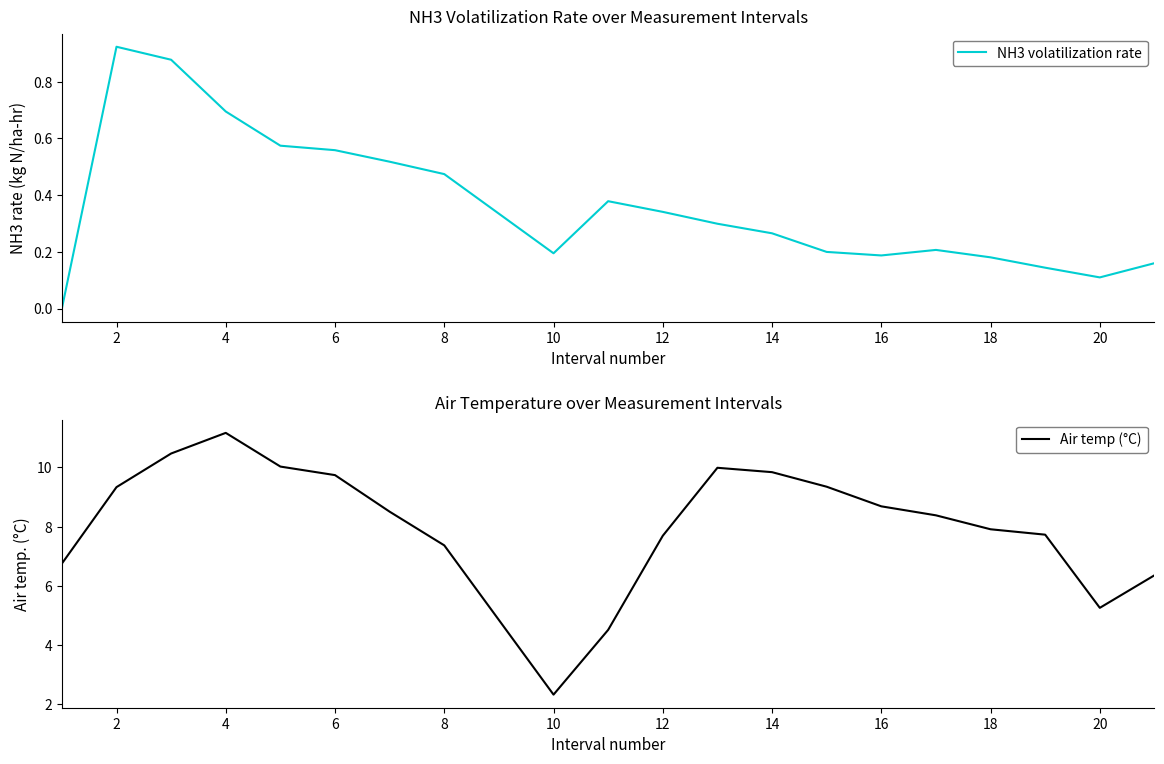

The value of NH3 volatilization rate at 10 is 0.2. True or false?

True